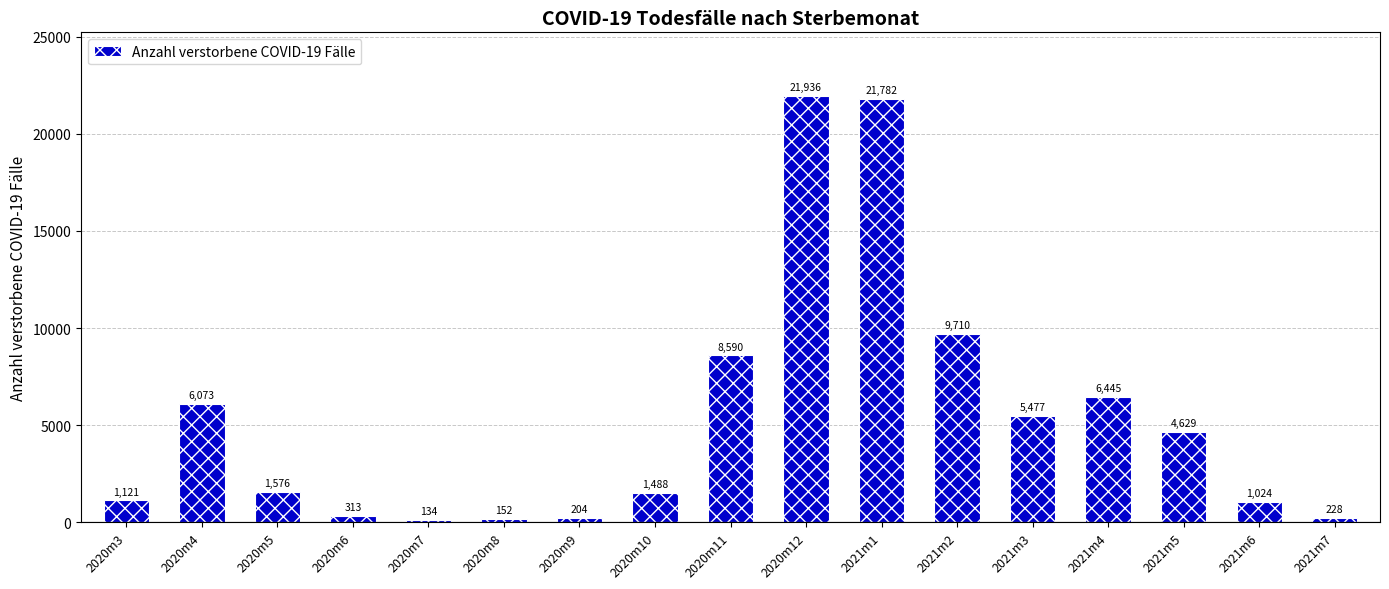

What is the change in value from 2020m3 to 2021m1?

+20661